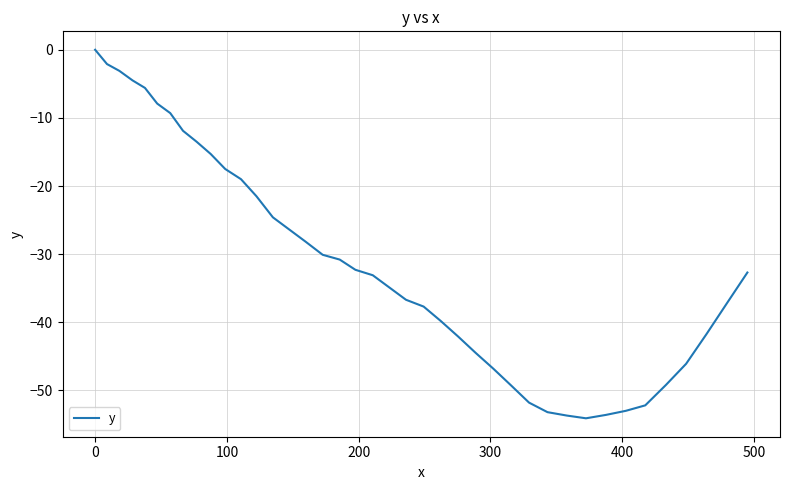

How many lines are shown in the chart?

1